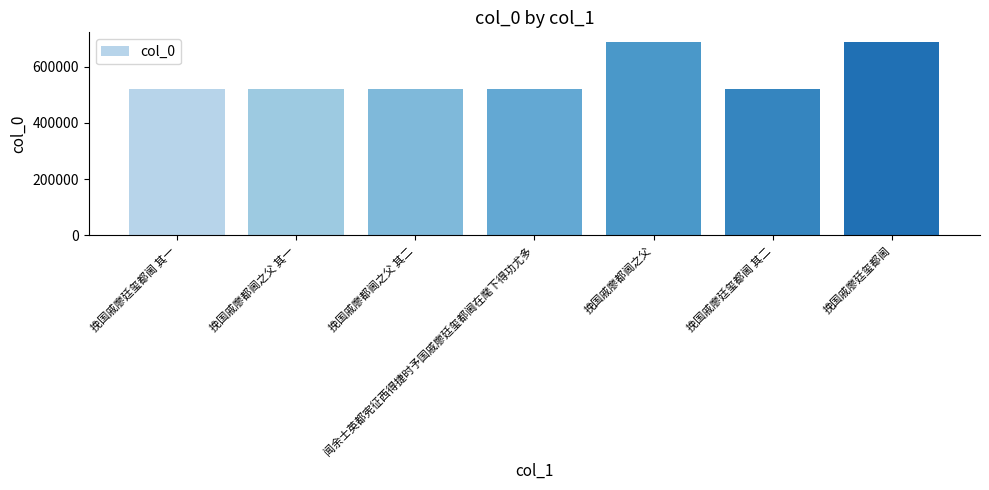

What is the ratio of the value at 挽国戚廖都阃之父 其一 to the value at 挽国戚廖都阃之父?

0.8